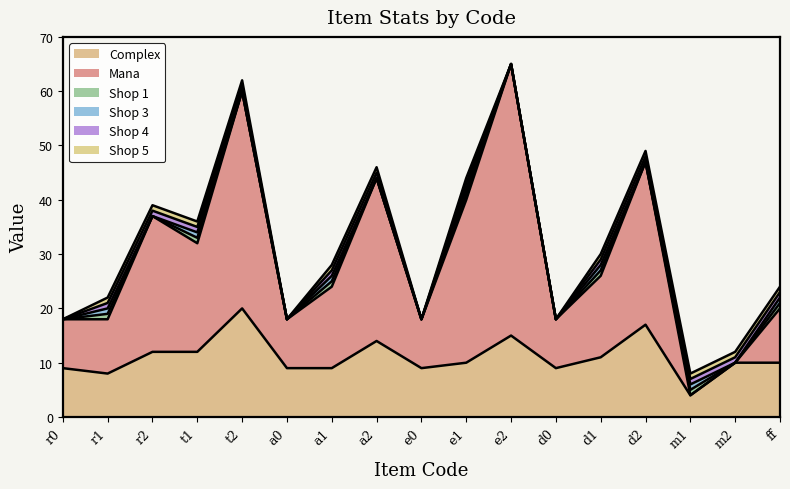

The value of Shop 4 at e2 is 0. True or false?

True